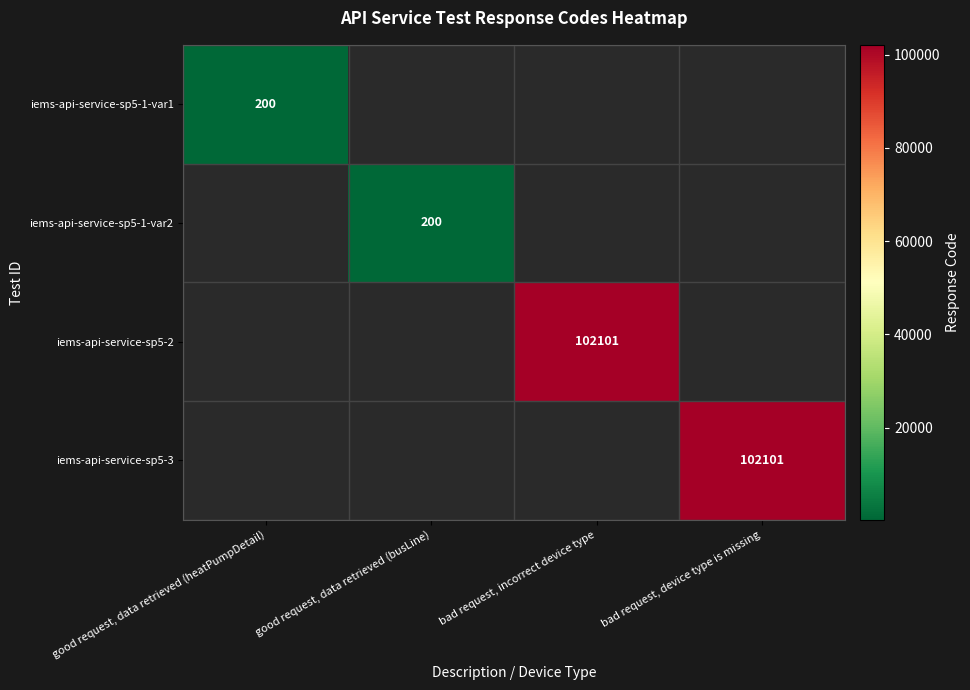

The iems-api-service-sp5-1-var2 series shows 200 at good request, data retrieved (busLine). True or false?

True